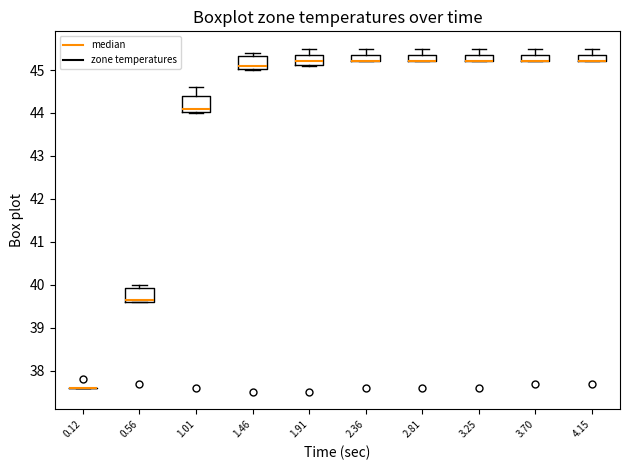

Where does the median line of the box at x = 0.56 sit on the y-axis? The values are not printed on the chart, so give them approximately, as read against the axis.

39.7